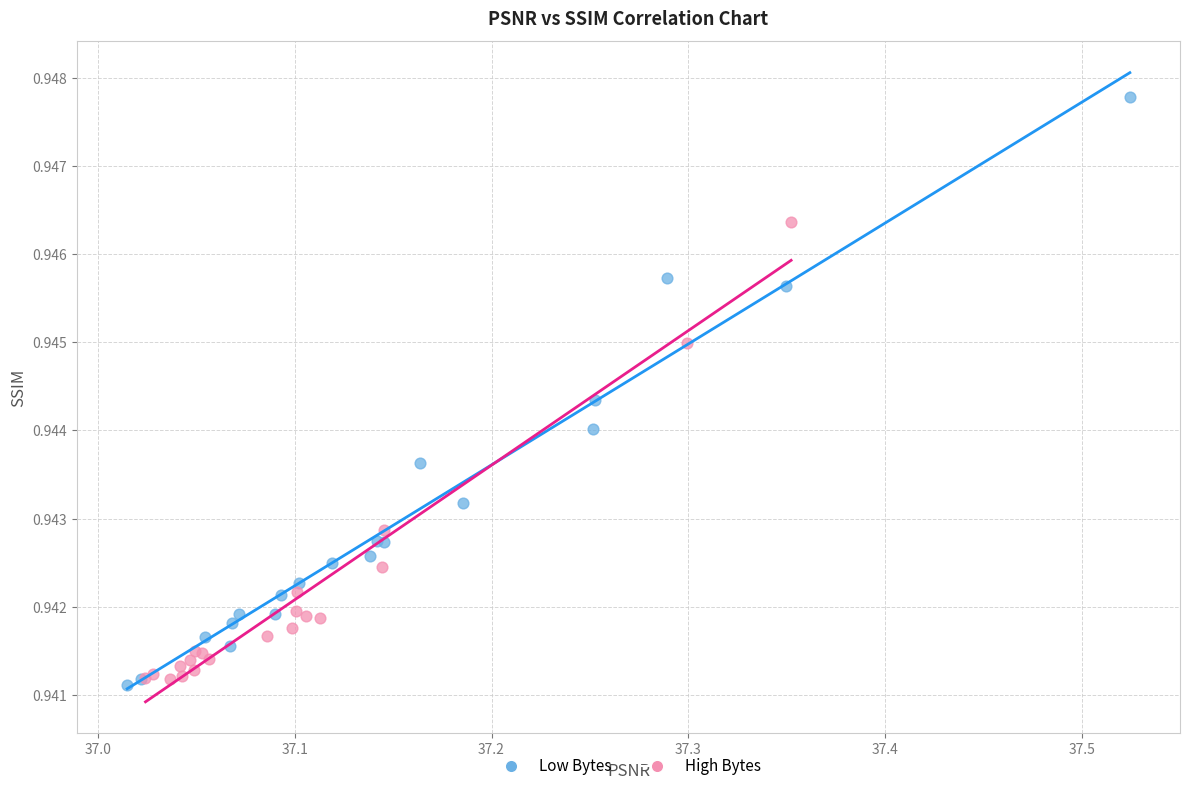

What are all the series names shown in the legend?

Low Bytes, High Bytes